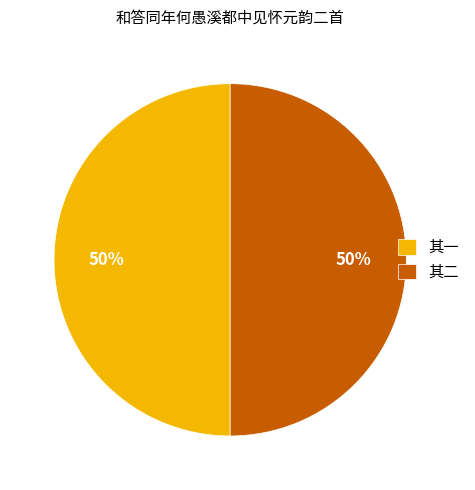

Approximately how many times larger is the value at 其一 compared to 其二?

1.0